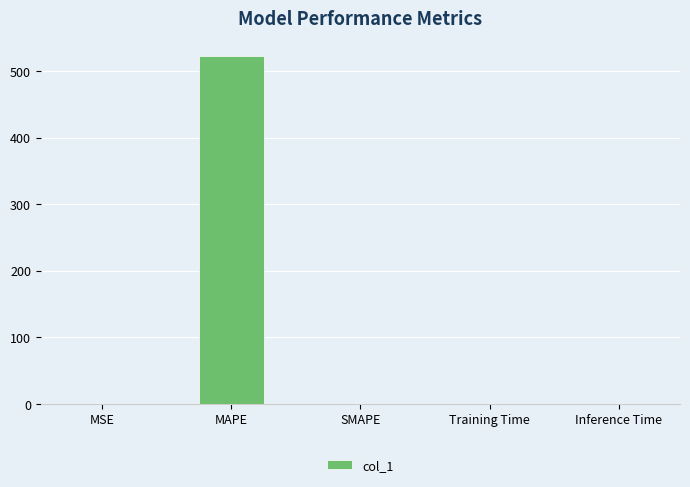

What is the sum of all values?

523.6